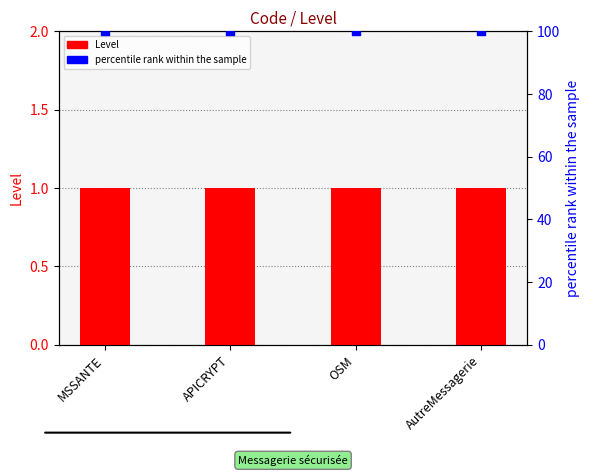

Is the value of percentile rank at MSSANTE greater than the value of Level at APICRYPT?

Yes